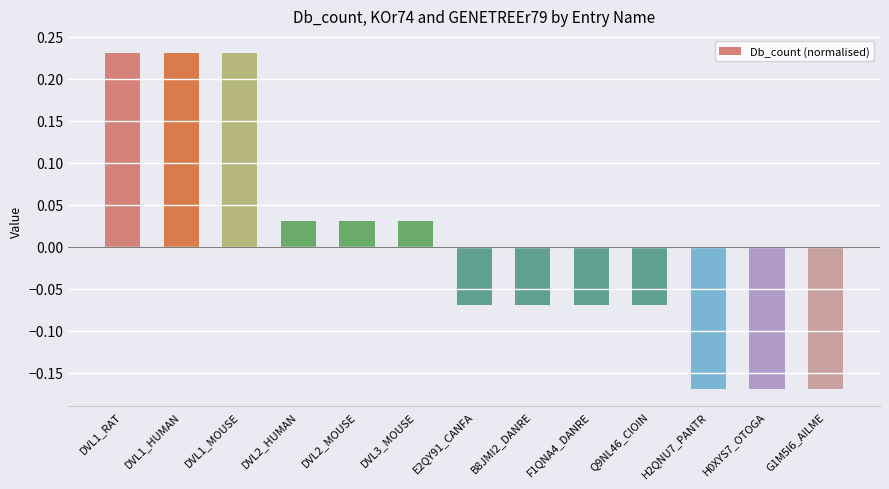

What is the difference between the maximum and second lowest values?

0.4